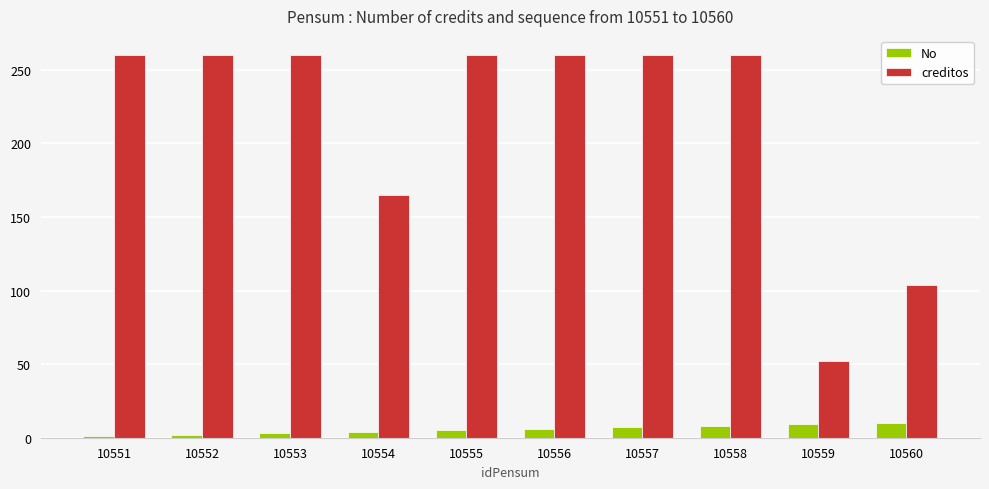

Are the bars horizontal?

No